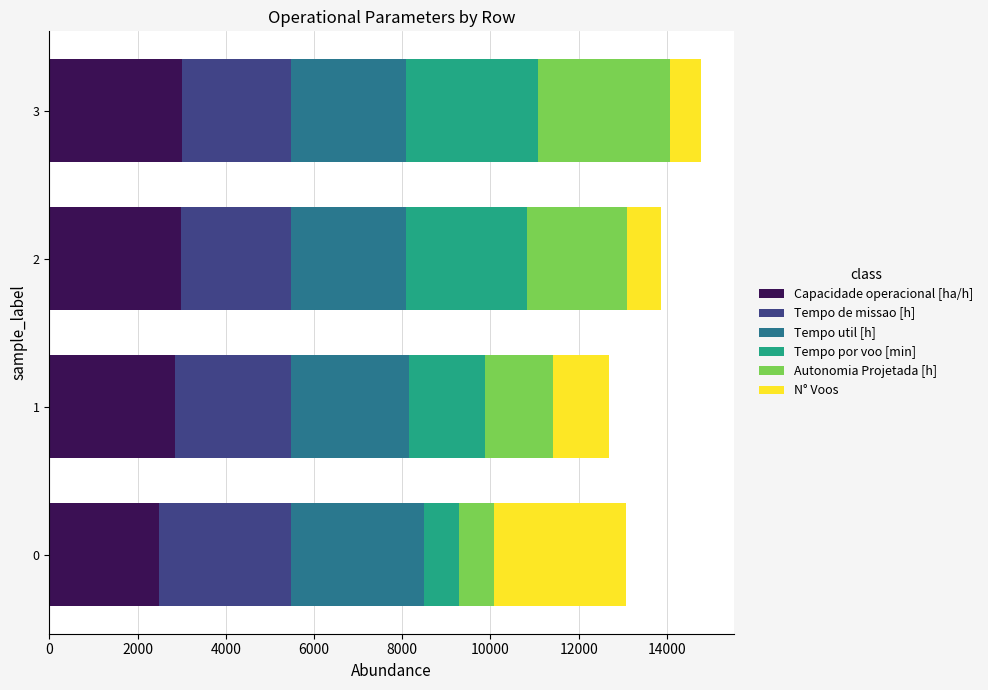

What is the minimum value for Capacidade operacional [ha/h]?

2487.4